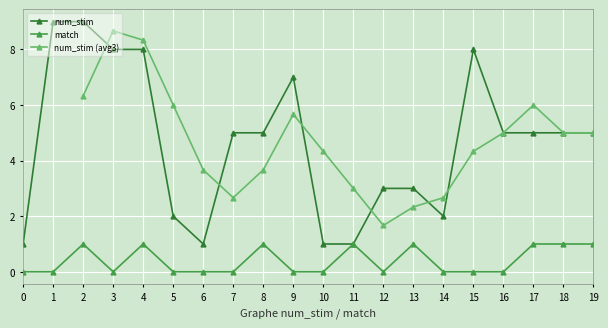

What is the value of the num_stim point at the 15th from the left?

2